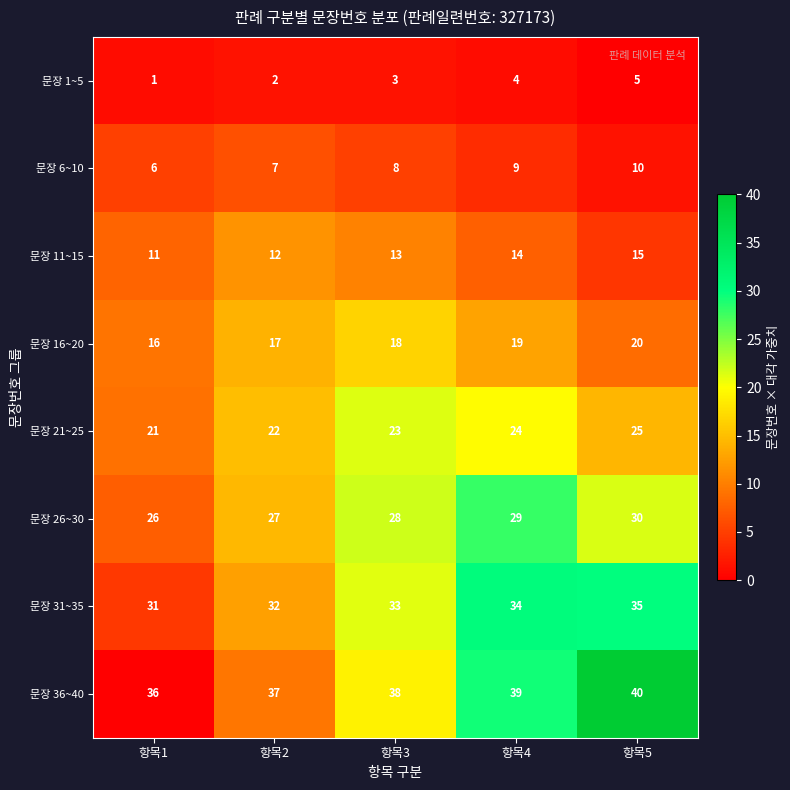

What is the sum of all 문장 36~40 values?

190